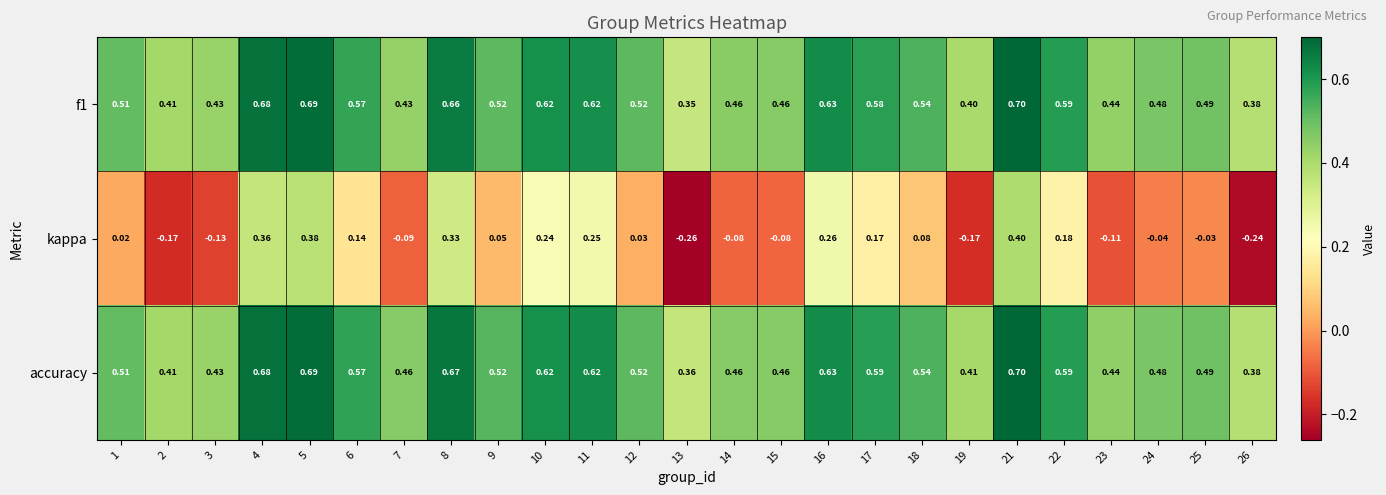

Which series changed the most between 5 and 19?

kappa